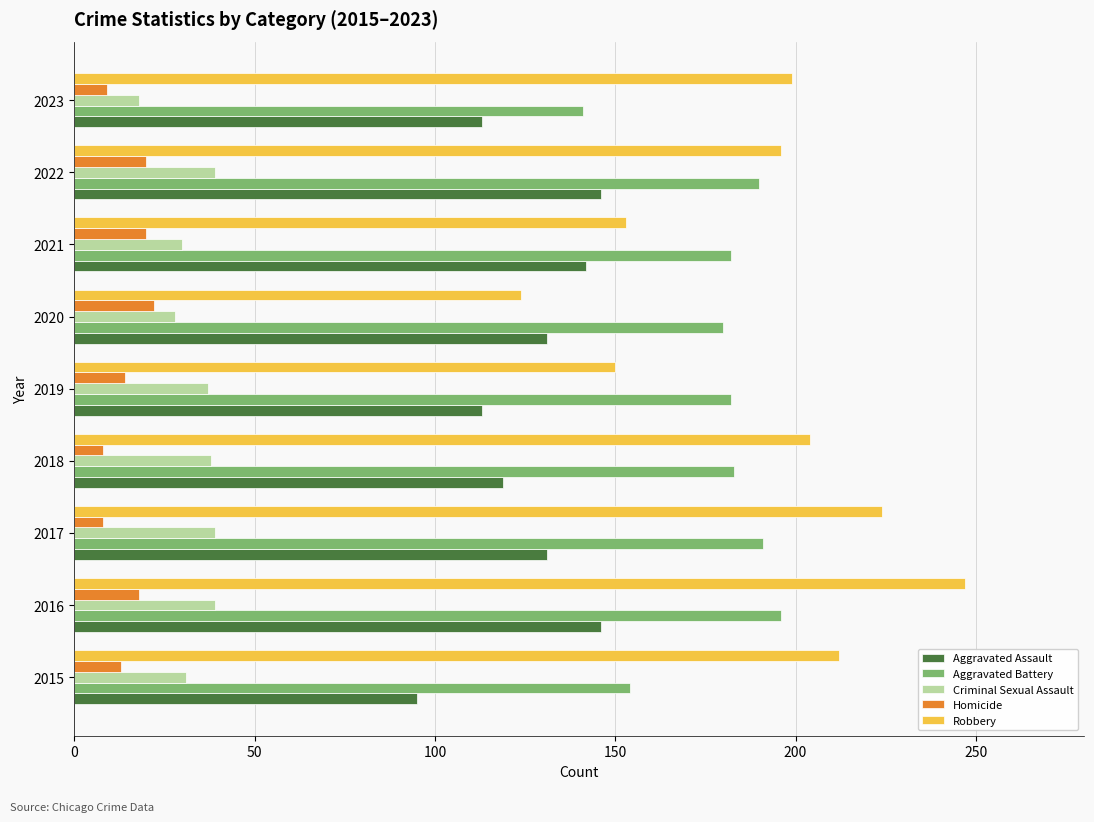

What value does the Criminal Sexual Assault series have at 2016?

39